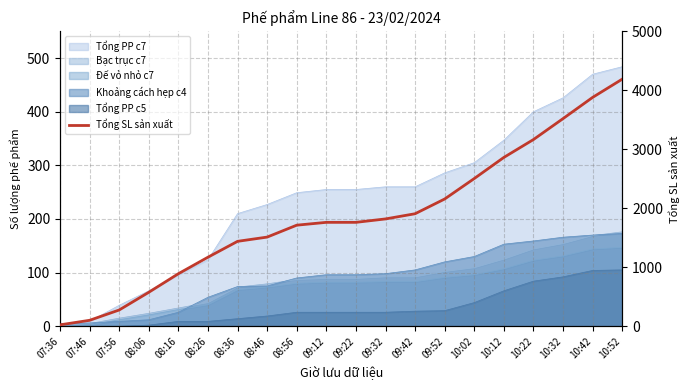

What is the difference between the maximum and minimum values?

4166